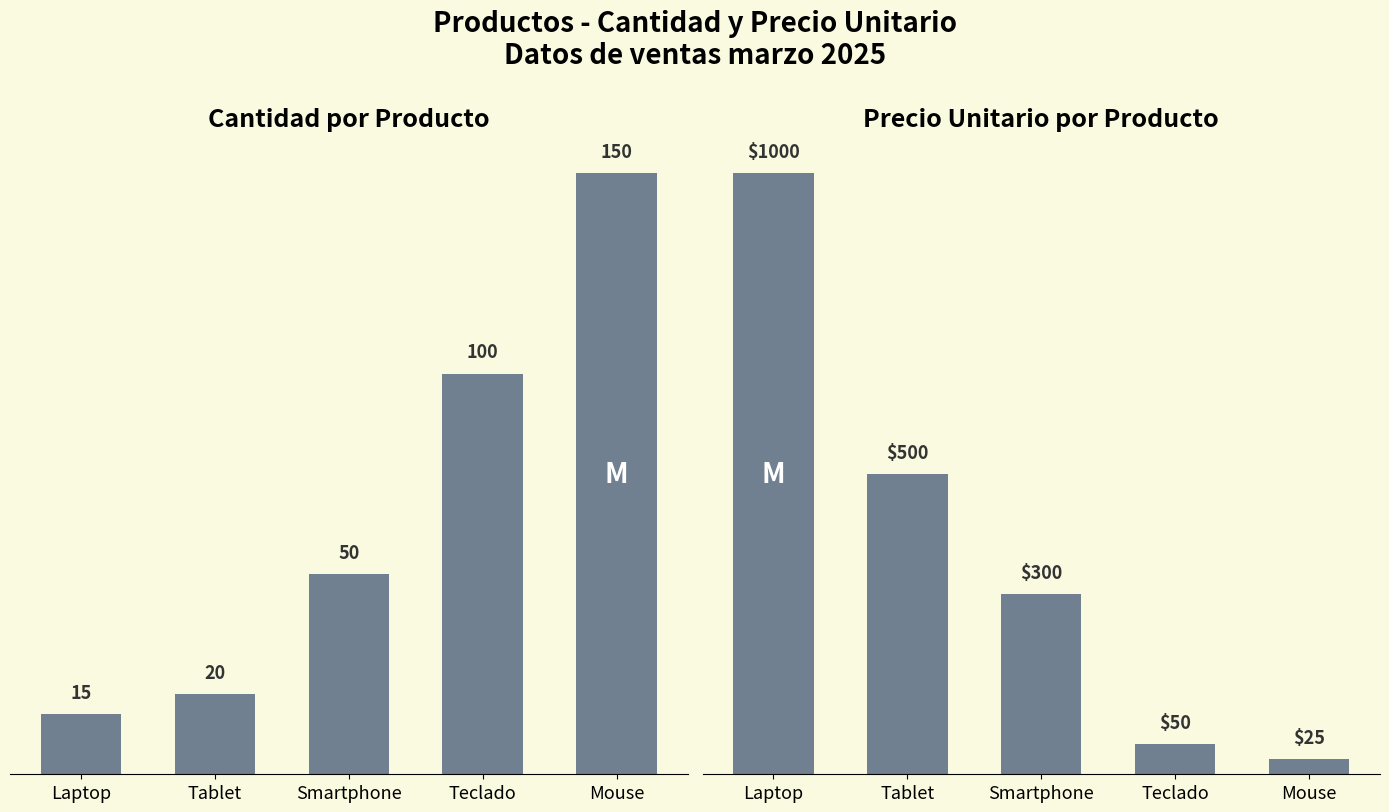

What is the maximum value shown in the chart?

1000